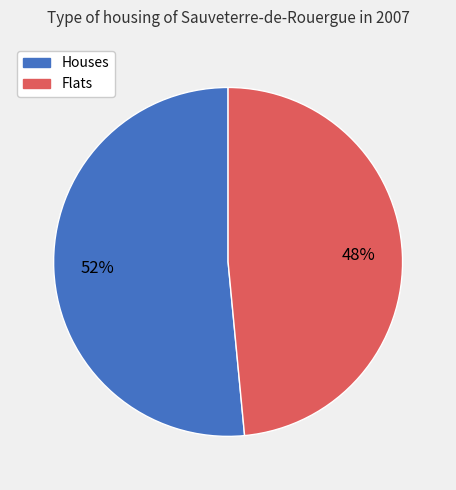

To the nearest percent, what is the average slice percentage?

50%